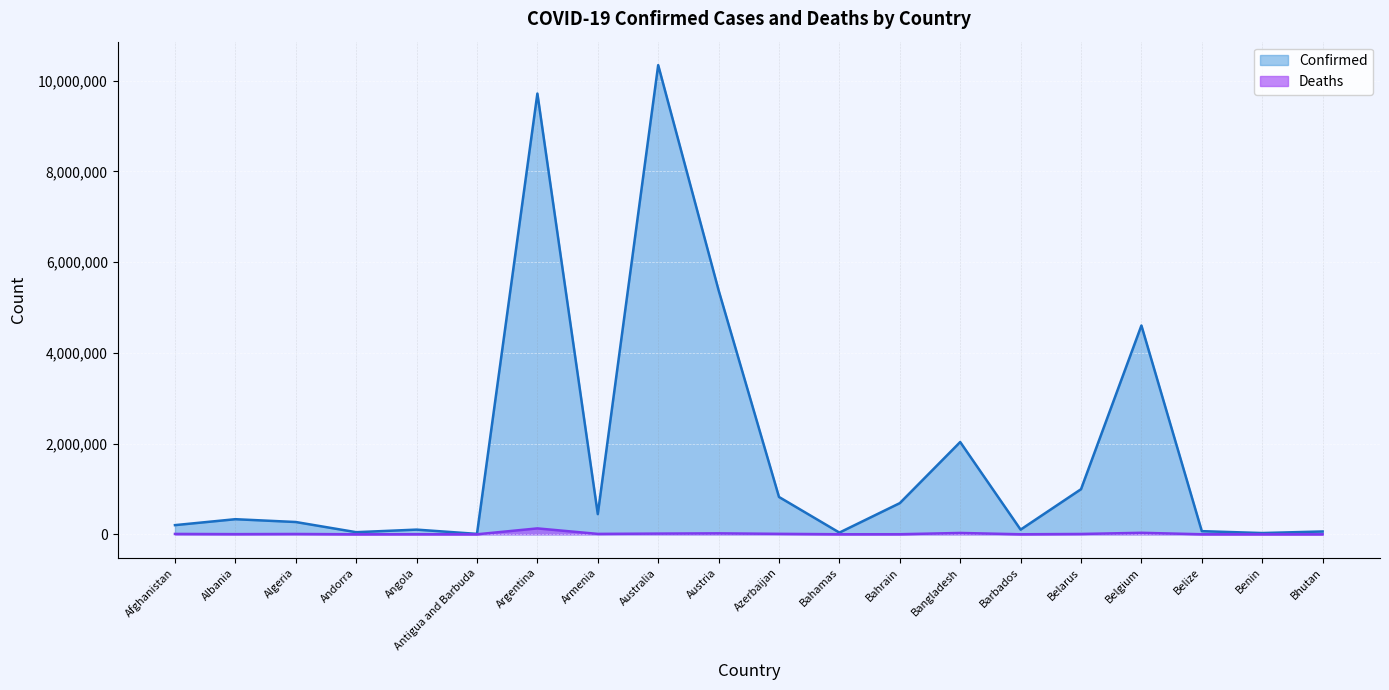

What is the spread (max minus min) of values at Bahrain?

685409